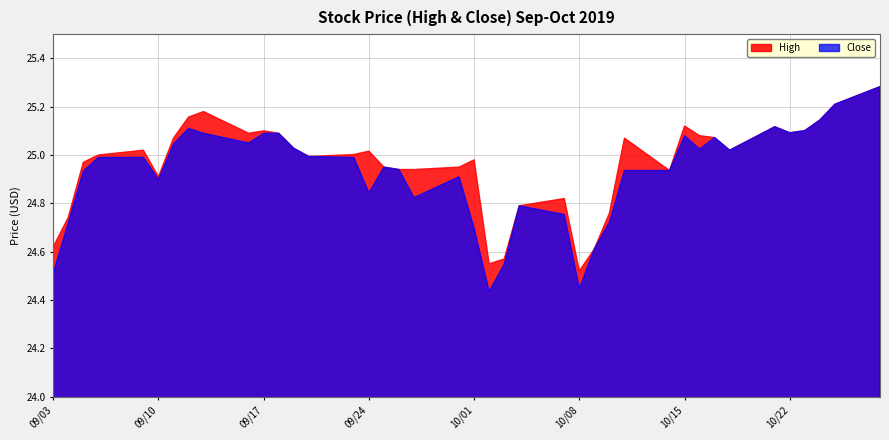

Rank the series by their maximum value, from lowest to highest.

High, Close